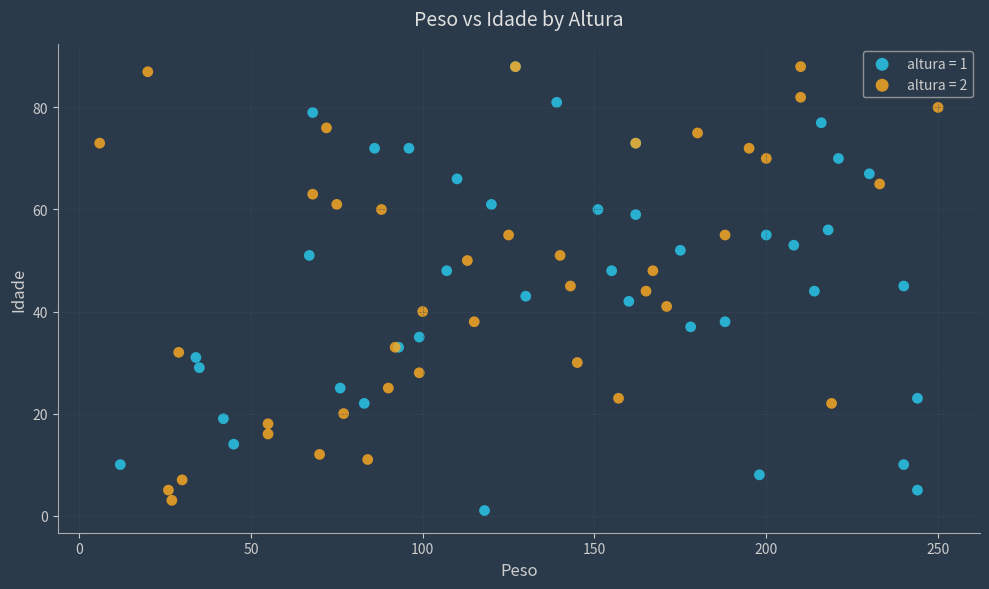

What are all the series names shown in the legend?

altura = 1, altura = 2